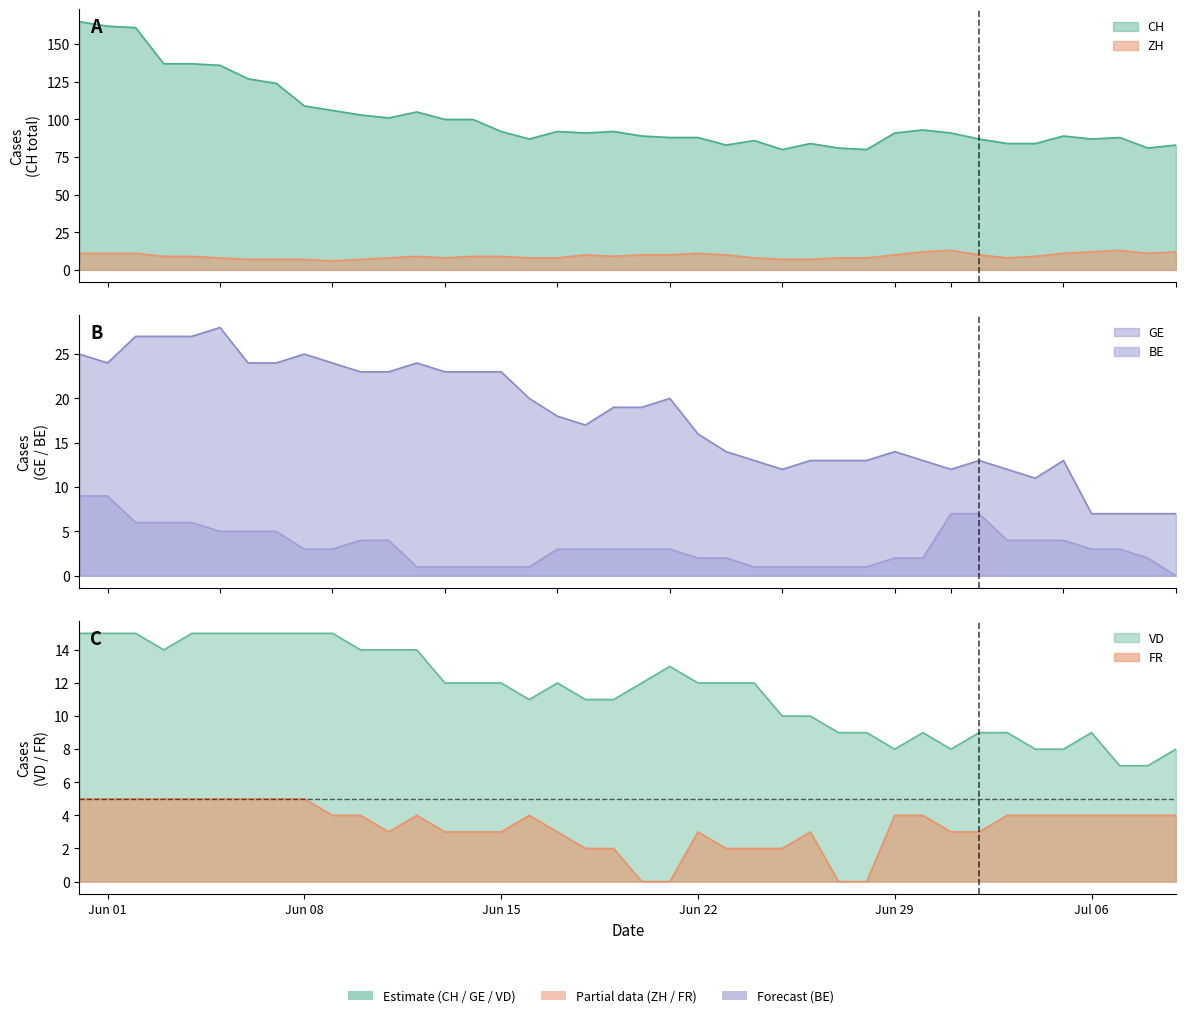

Reading left to right, what are all the values shown in this chart?

CH: 165	162	161	137	137	136	127	124	109	106	103	101	105	100	100	92	87	92	91	92	89	88	88	83	86	80	84	81	80	91	93	91	87	84	84	89	87	88	81	83
ZH: 11	11	11	9	9	8	7	7	7	6	7	8	9	8	9	9	8	8	10	9	10	10	11	10	8	7	7	8	8	10	12	13	10	8	9	11	12	13	11	12
GE: 25	24	27	27	27	28	24	24	25	24	23	23	24	23	23	23	20	18	17	19	19	20	16	14	13	12	13	13	13	14	13	12	13	12	11	13	7	7	7	7
FR: 5	5	5	5	5	5	5	5	5	4	4	3	4	3	3	3	4	3	2	2	0	0	3	2	2	2	3	0	0	4	4	3	3	4	4	4	4	4	4	4
VD: 15	15	15	14	15	15	15	15	15	15	14	14	14	12	12	12	11	12	11	11	12	13	12	12	12	10	10	9	9	8	9	8	9	9	8	8	9	7	7	8
BE: 9	9	6	6	6	5	5	5	3	3	4	4	1	1	1	1	1	3	3	3	3	3	2	2	1	1	1	1	1	2	2	7	7	4	4	4	3	3	2	0